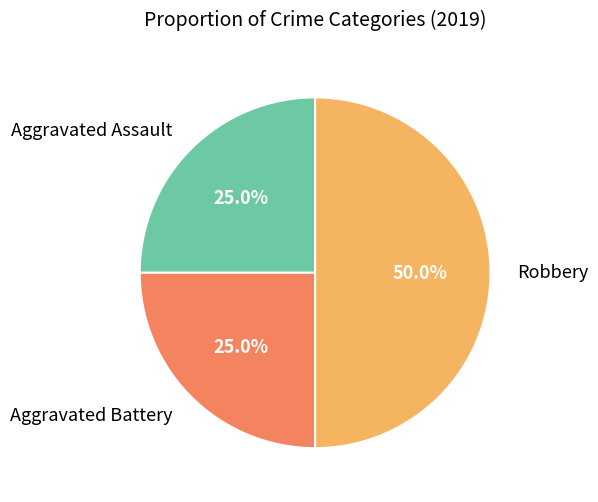

True or false: Aggravated Assault accounts for 25% of the total.

True